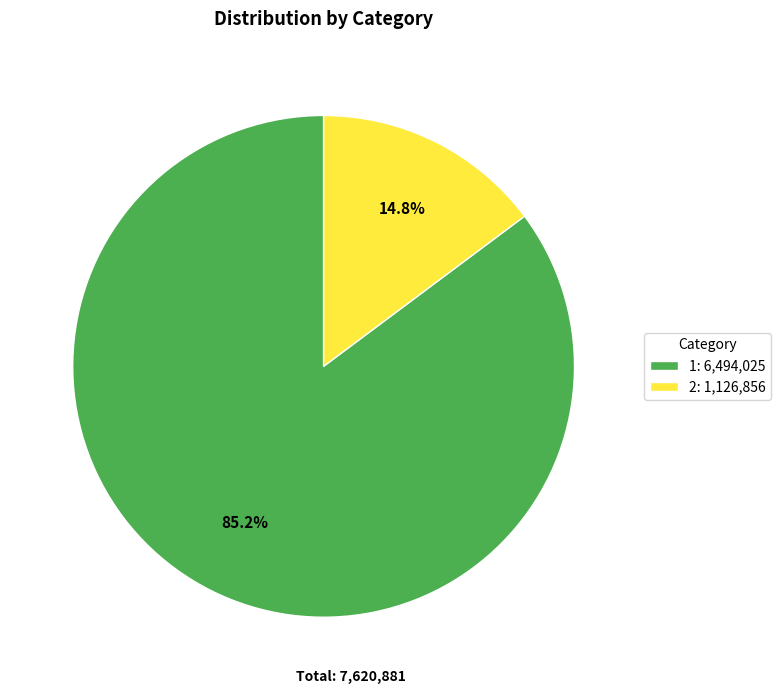

Which has a higher value, 1 or 2?

1